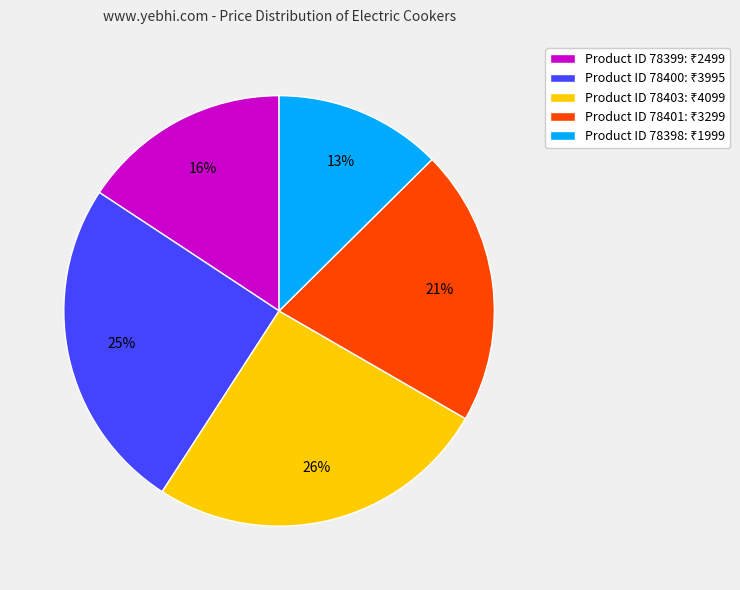

How many segments does this pie chart have?

5